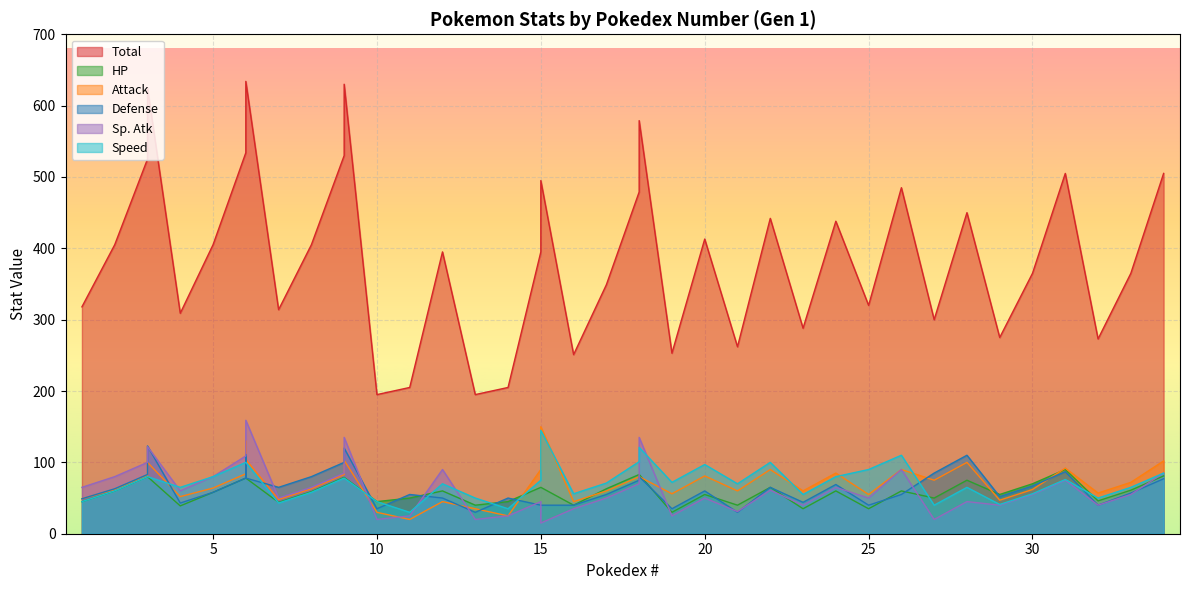

In Attack, how many points are higher than both neighbors (excluding endpoints)?

11